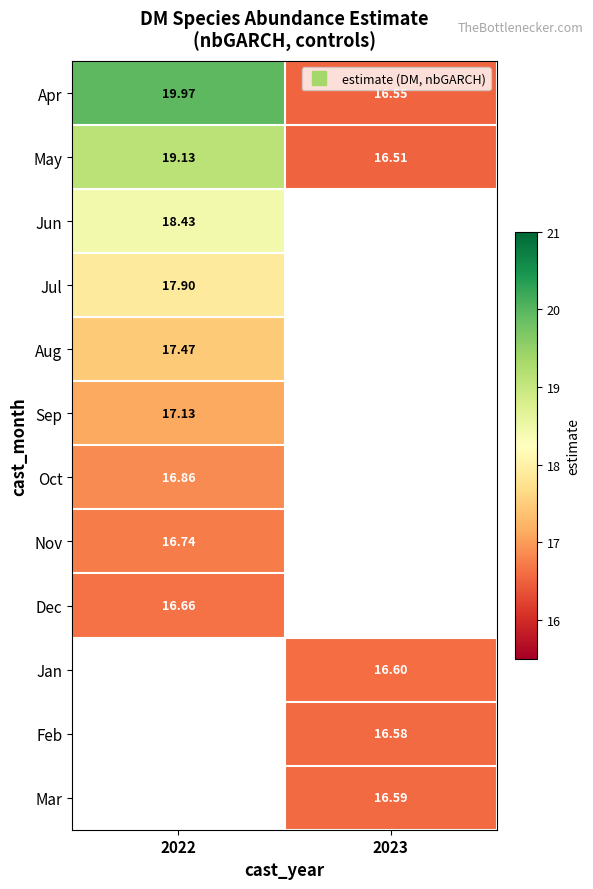

At how many categories does at least one series exceed 18?

1